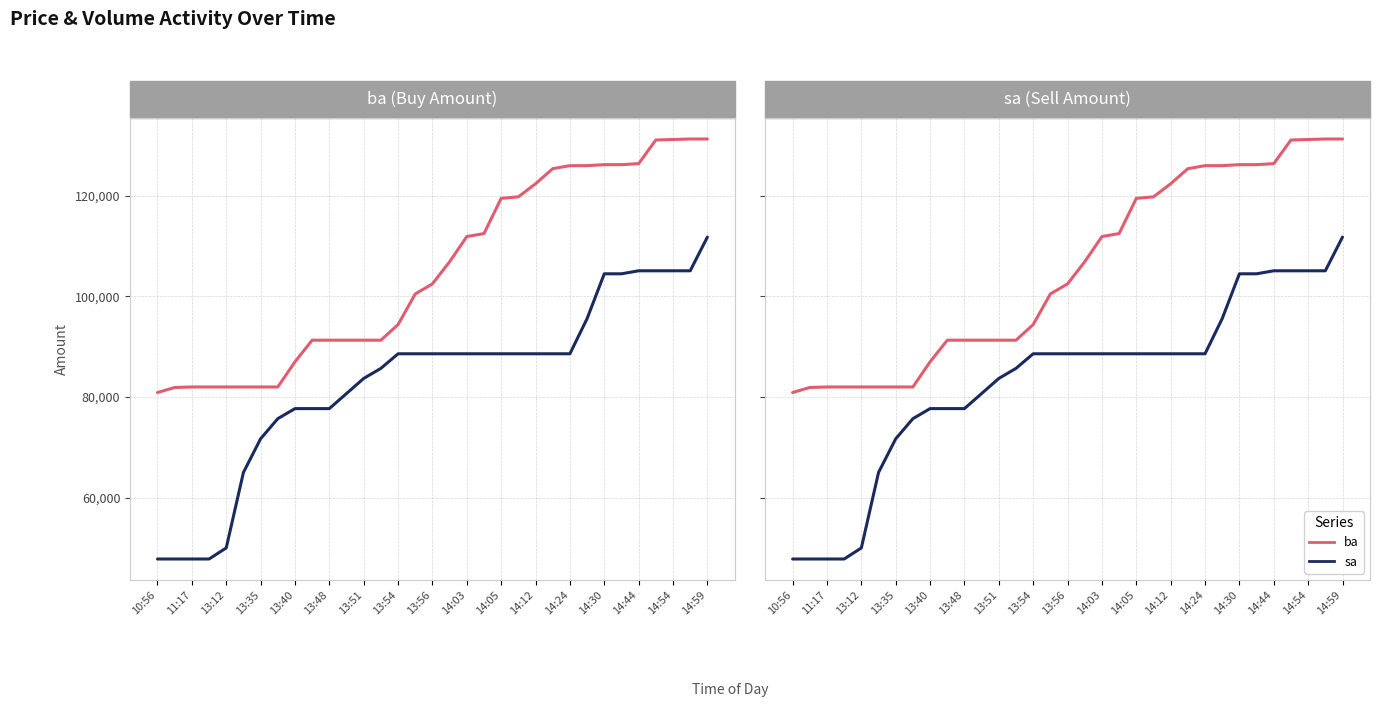

What is the approximate value of sa at 14:05, to the nearest 100?

88600